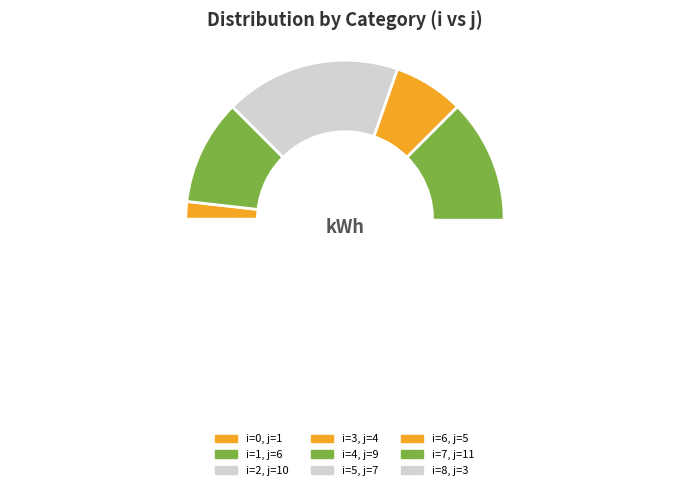

How many slices are in this pie chart?

9